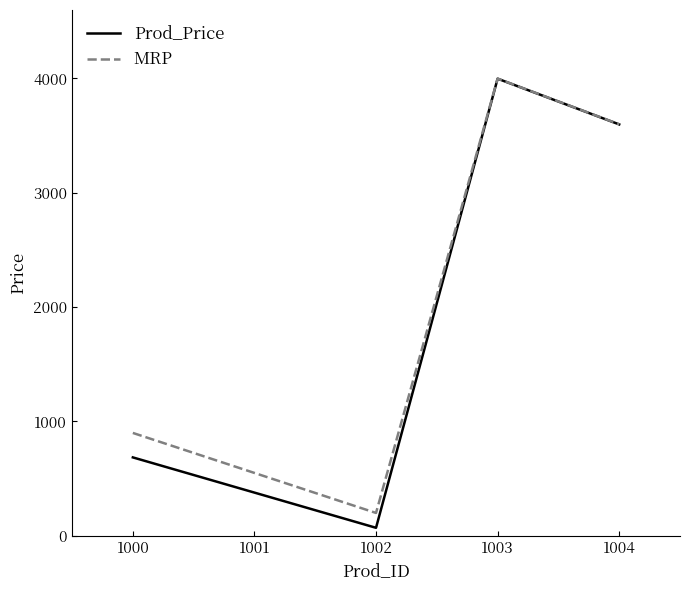

Is it true that Prod_Price equals 69 at 1002?

True